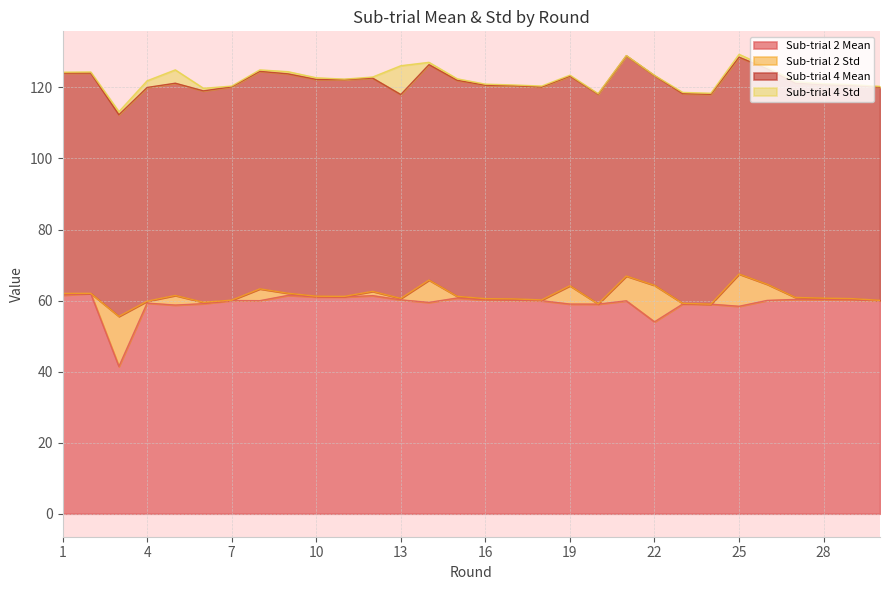

How many lines are shown in the chart?

4